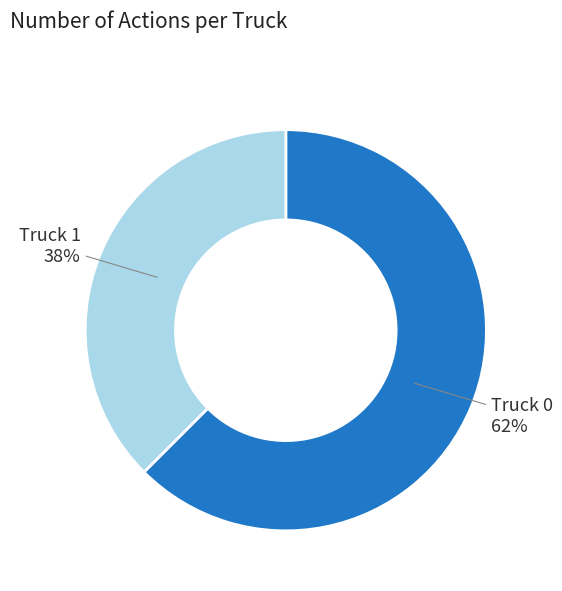

To the nearest percent, what is the average slice percentage?

50%